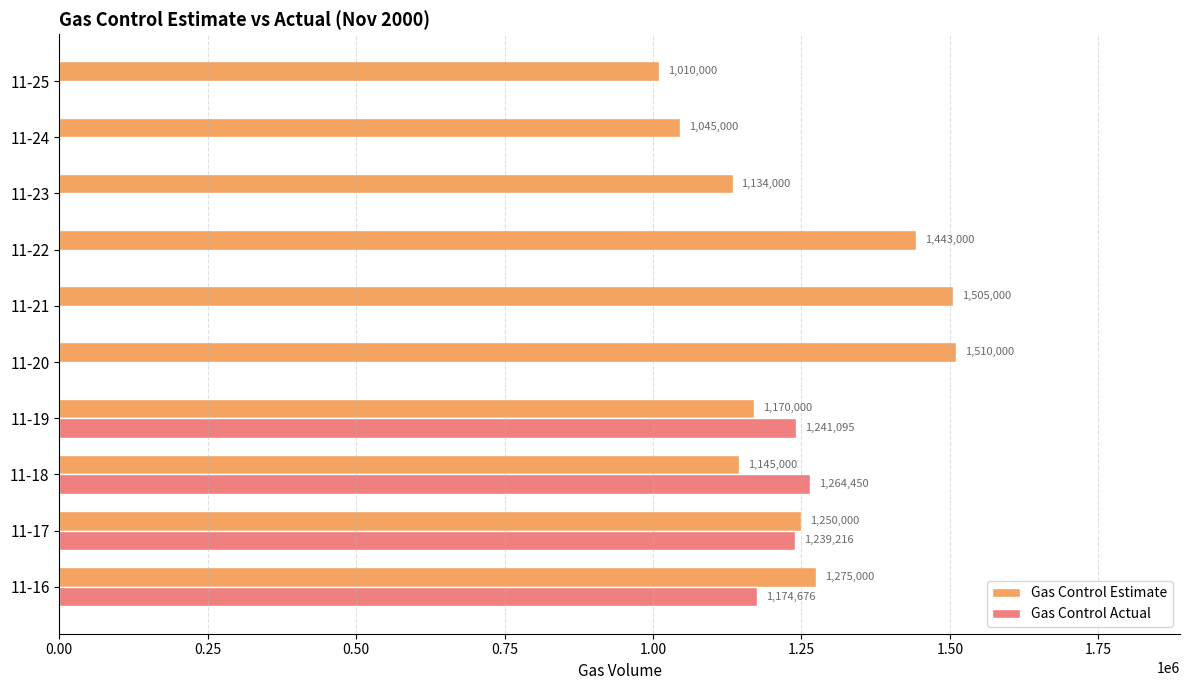

What is the sum of all Gas Control Actual values?

4919437